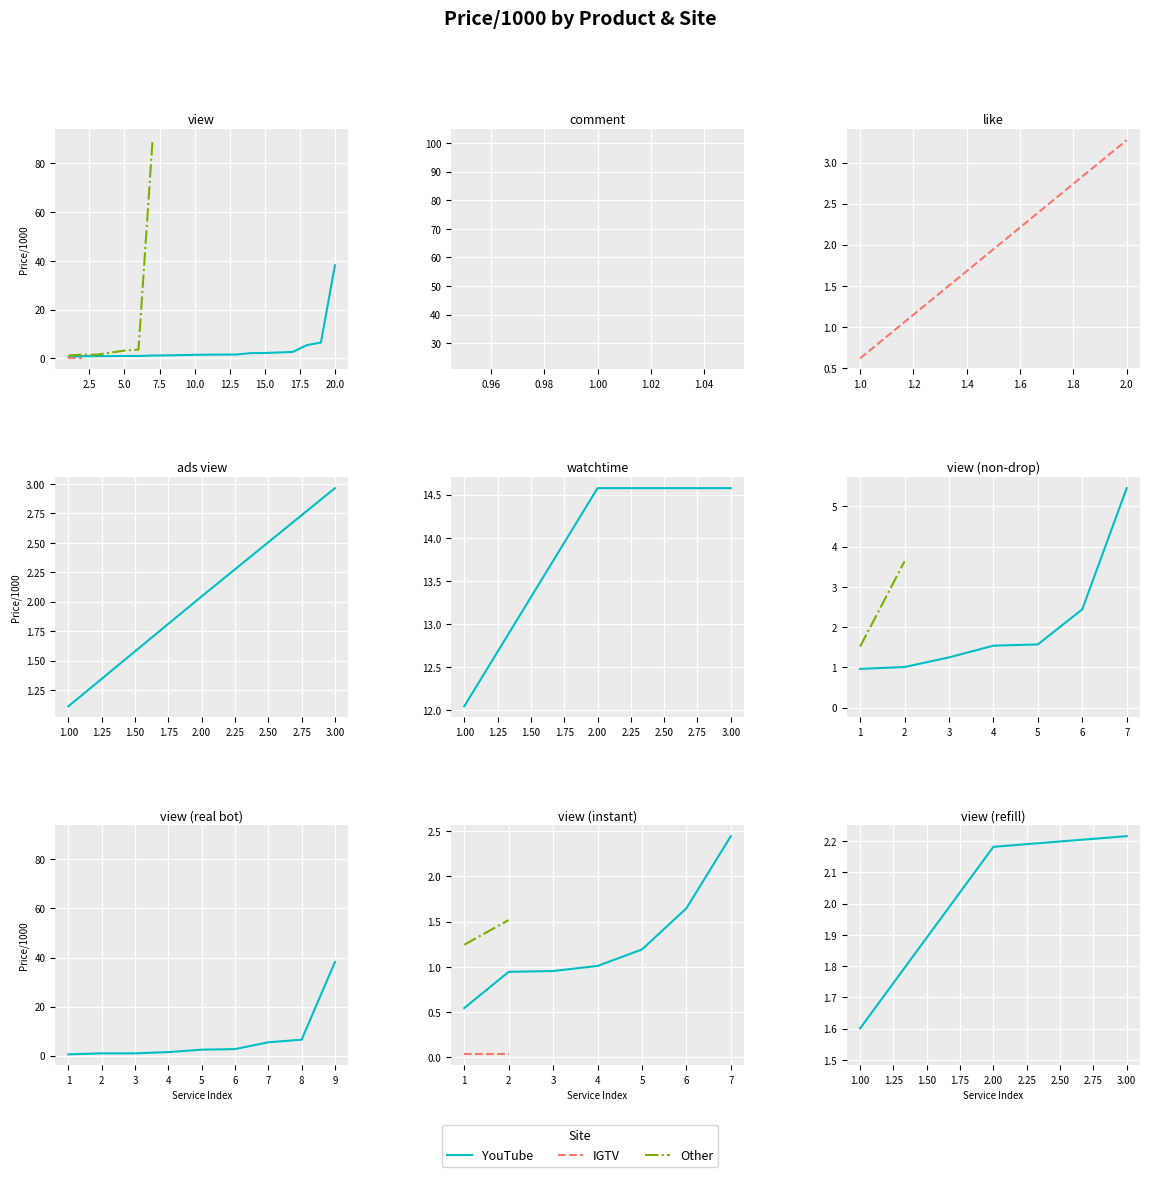

List the series in order of their peak value, highest first.

YouTube, Other, IGTV